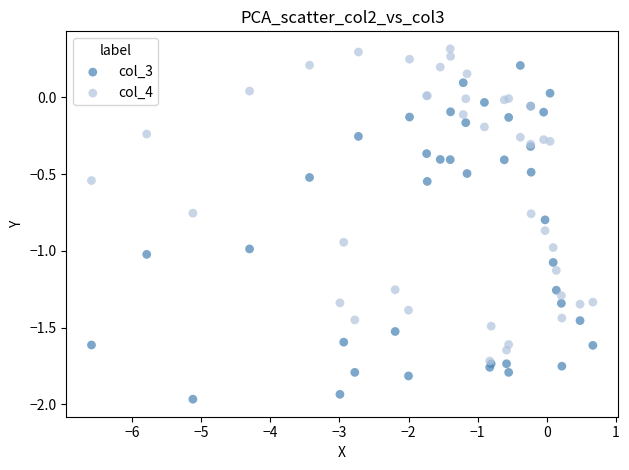

Which series contains the lowest Y value?

col_3